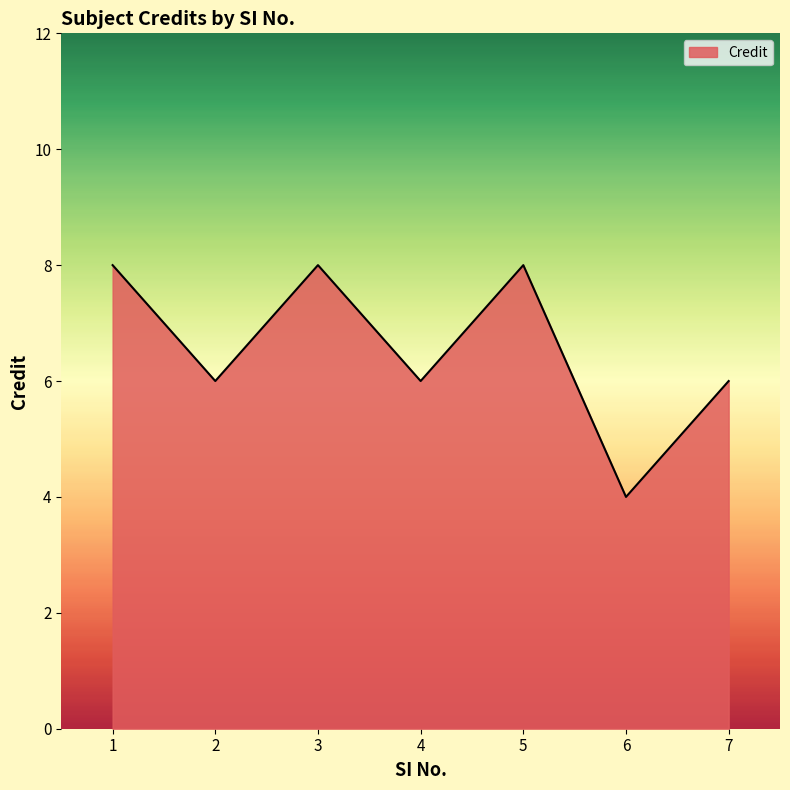

The chart shows a value of 3 at 6. True or false?

False